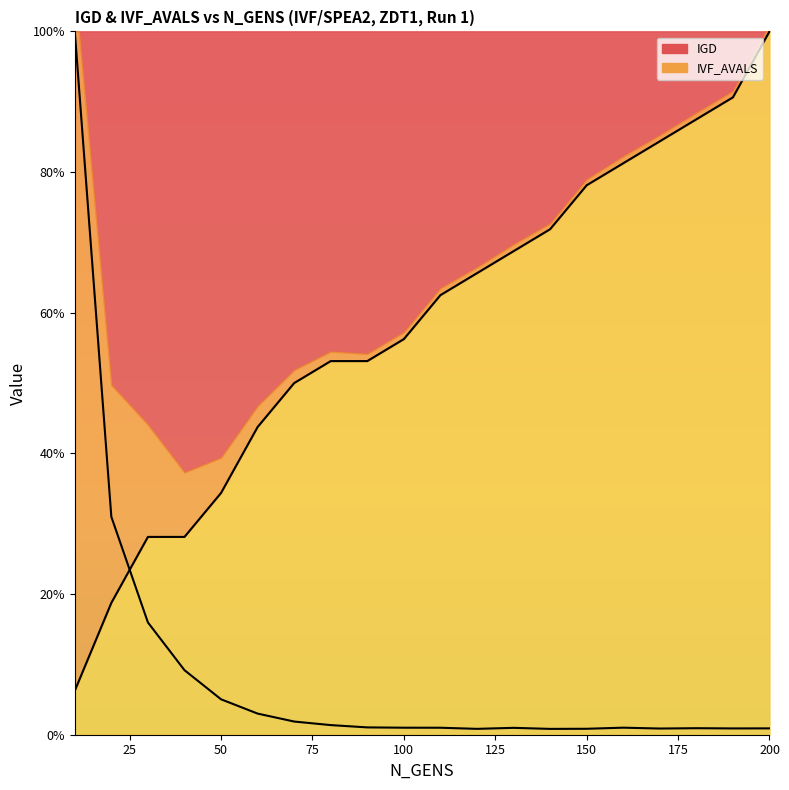

List the labels in order of IVF_AVALS value, smallest first.

10, 20, 30, 40, 50, 60, 70, 80, 90, 100, 110, 120, 130, 140, 150, 160, 170, 180, 190, 200